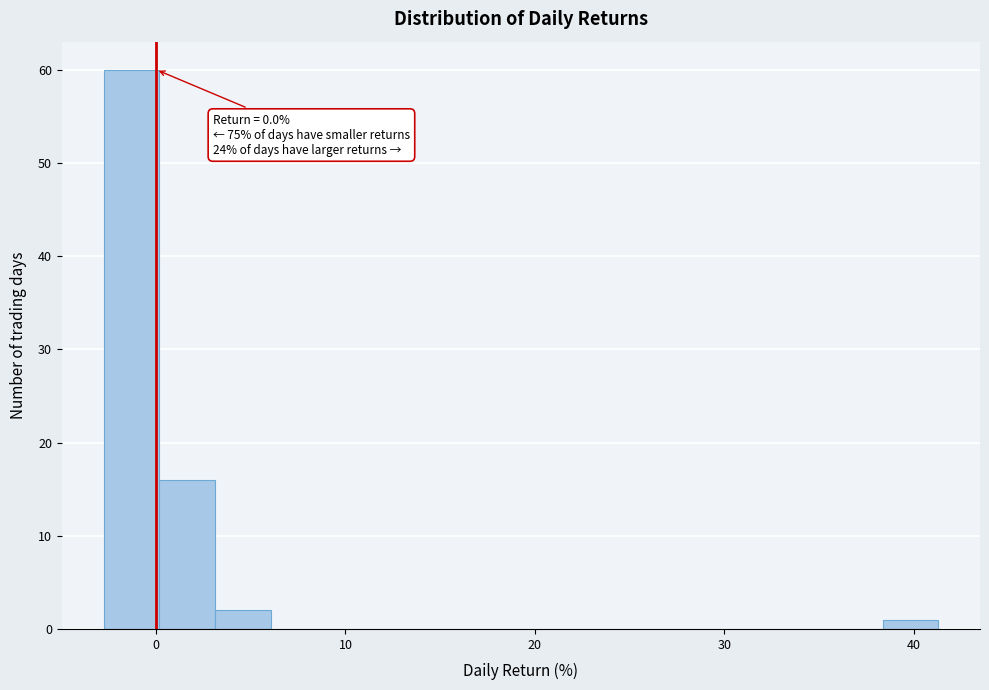

Read against the x-axis, roughly where is the centre of the tallest bar?

-1